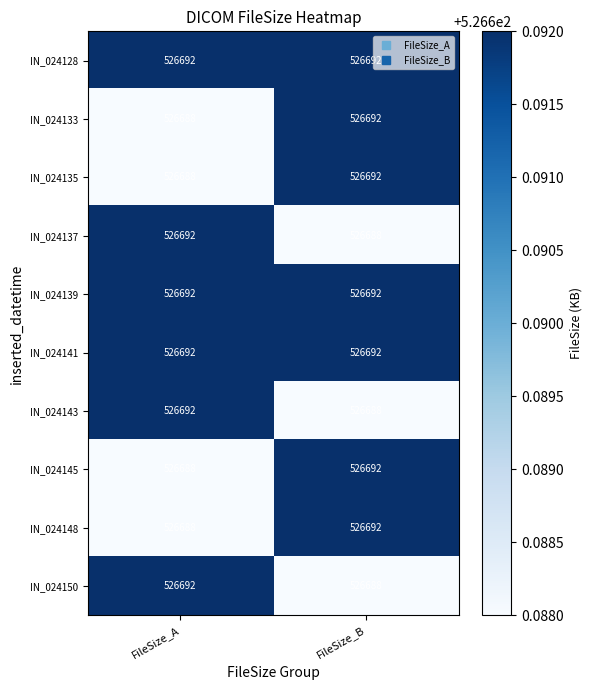

What is the minimum value shown in the chart?

526688